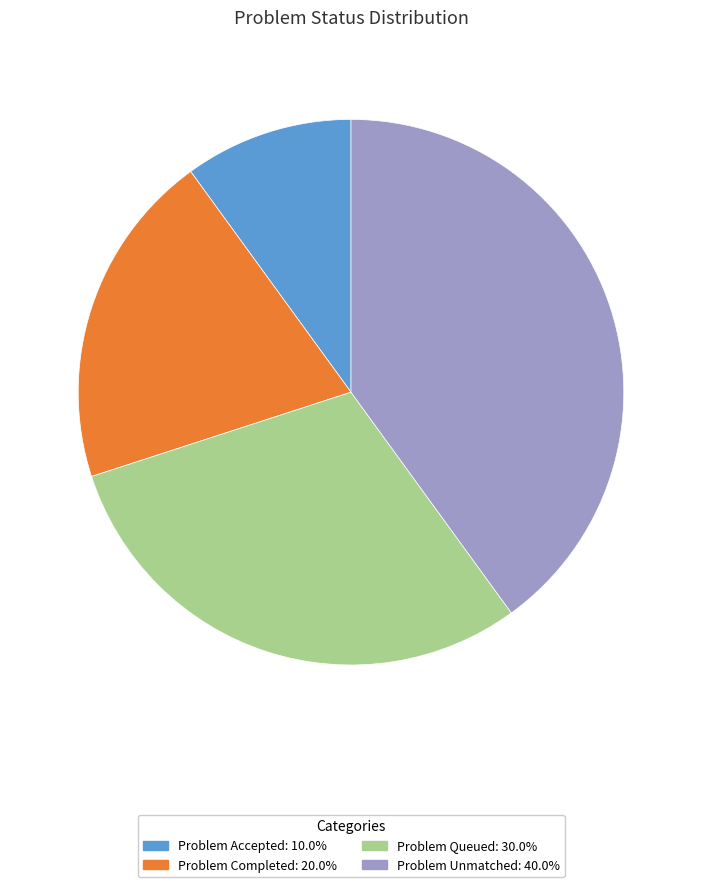

Combined, do Problem Accepted and Problem Completed account for over 50%?

No